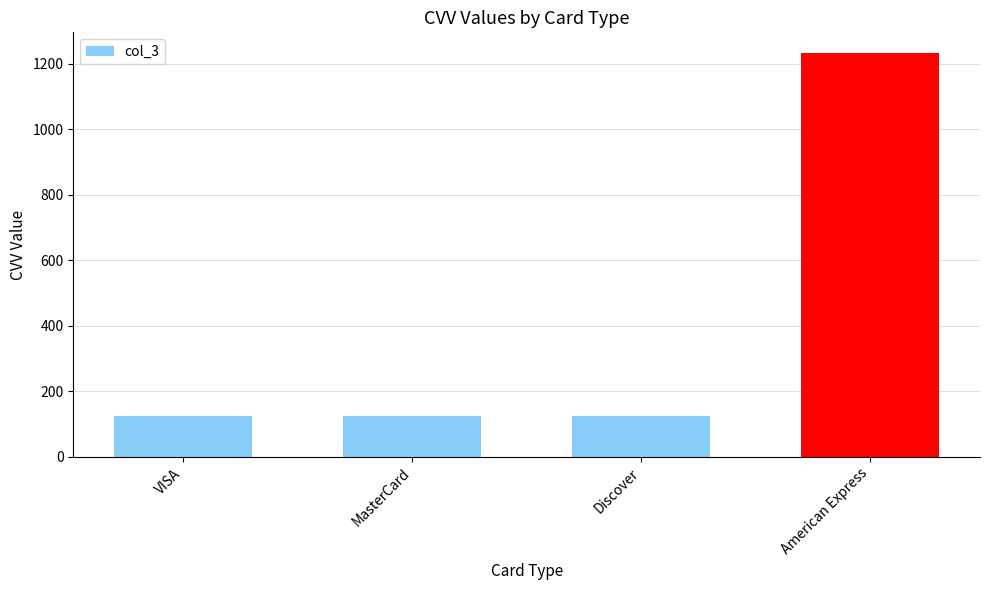

Reading left to right, extract all data points from this chart.

123	123	123	1234